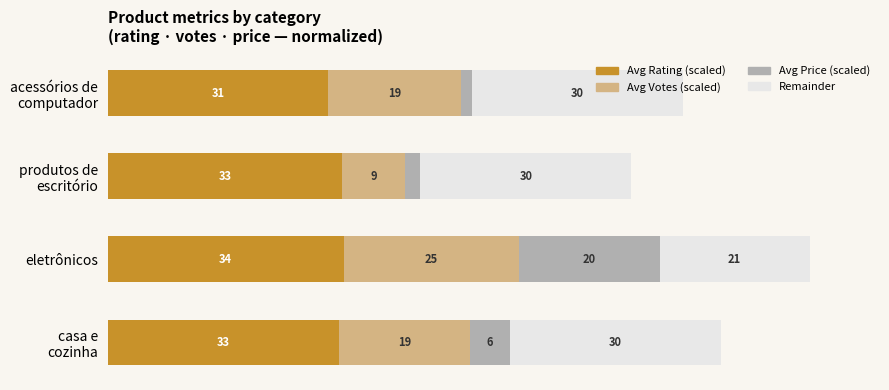

At which category is the sum across all series the highest?

eletrônicos